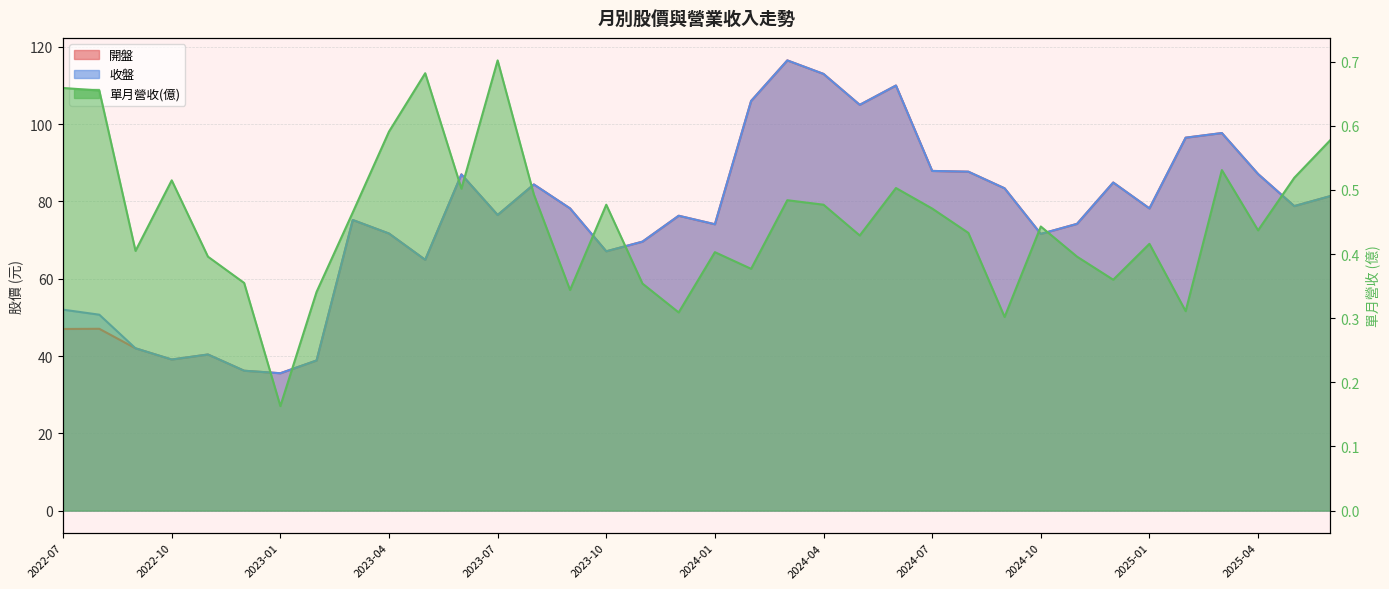

Does the chart display data point markers on the line(s)?

No